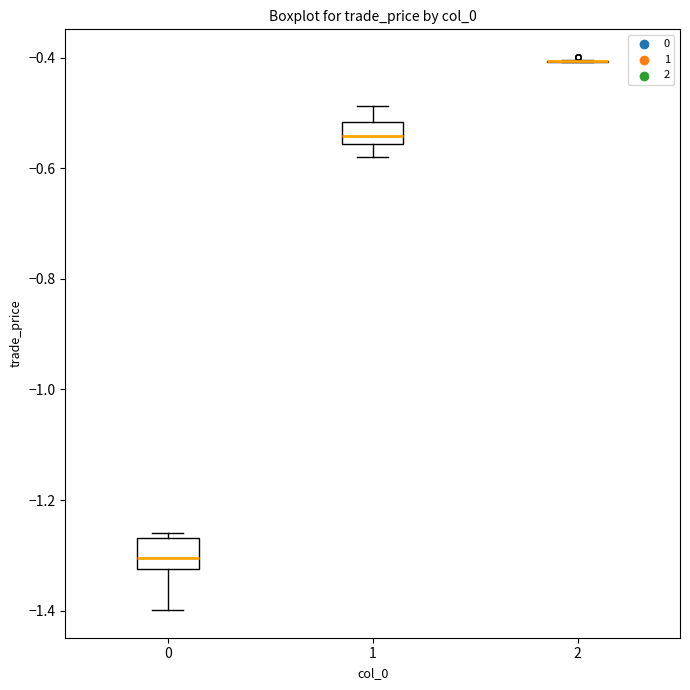

Where is the lower edge of the box at x = 0 on the y-axis? The values are not printed on the chart, so give them approximately, as read against the axis.

-1.32